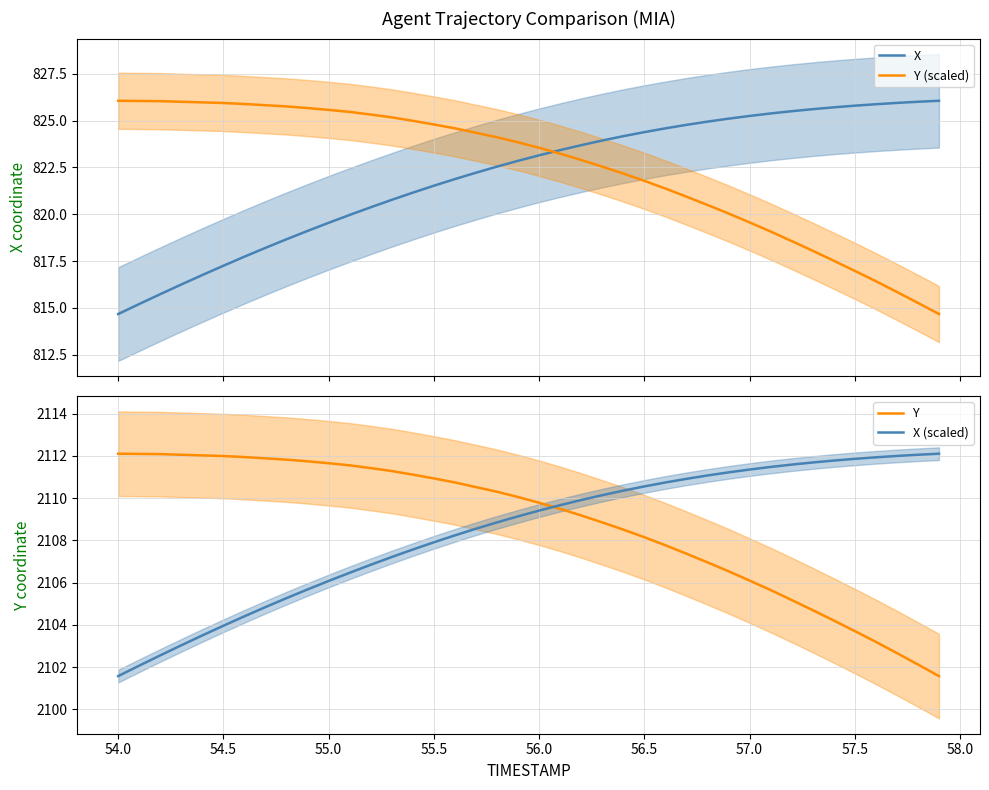

True or false: X and Y (scaled) intersect in this chart.

True